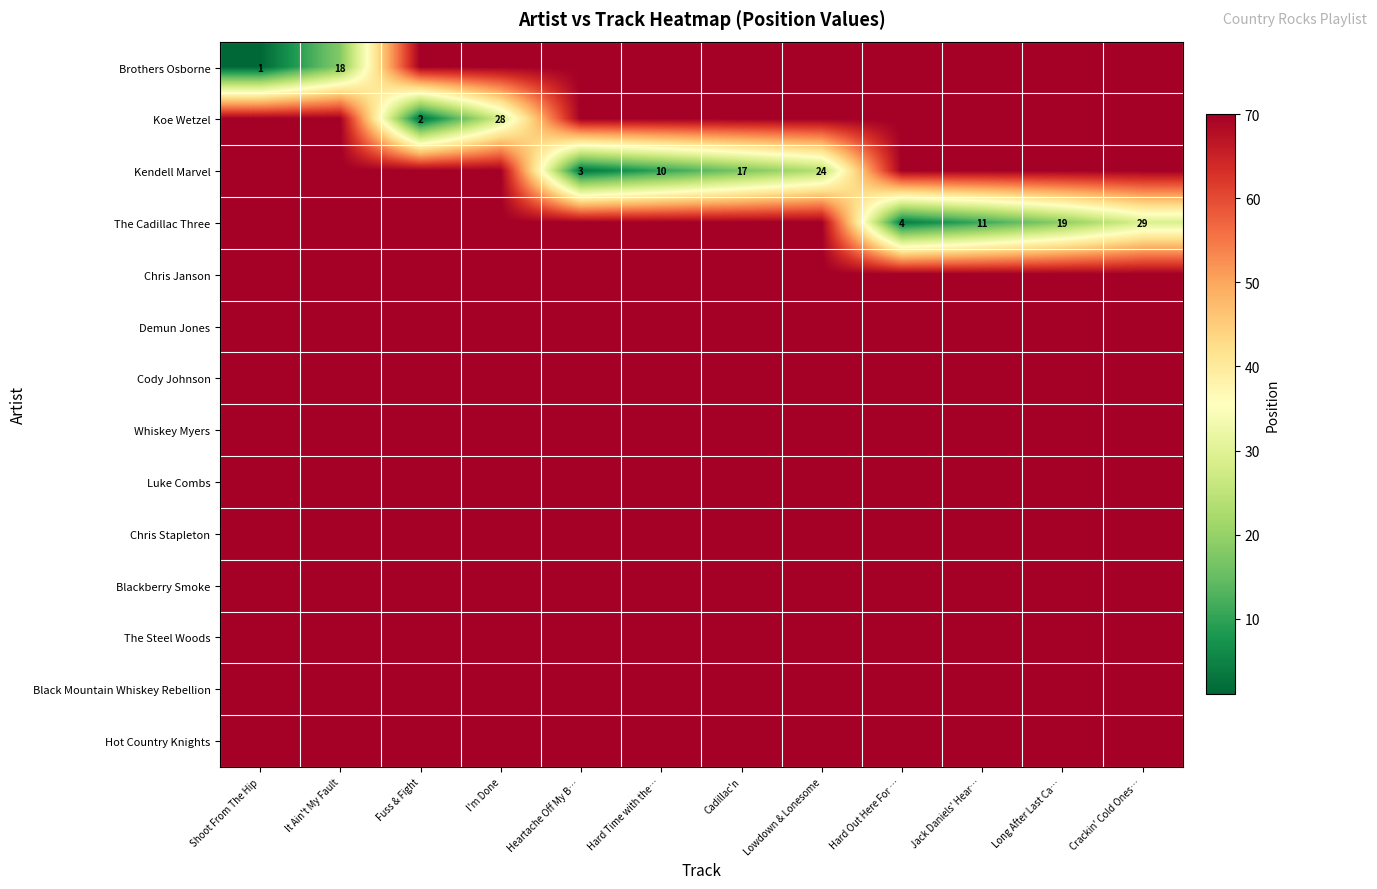

Between Hard Time with the… and Crackin' Cold Ones…, which is larger?

Hard Time with the…